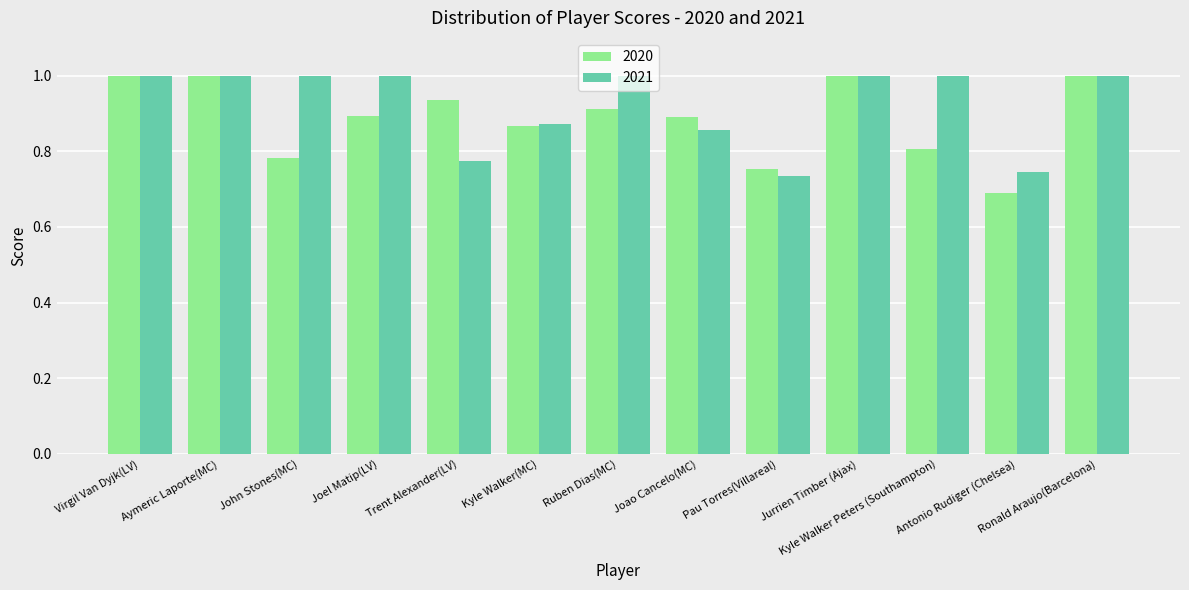

At which category does the chart reach its minimum across all series?

Antonio Rudiger (Chelsea)